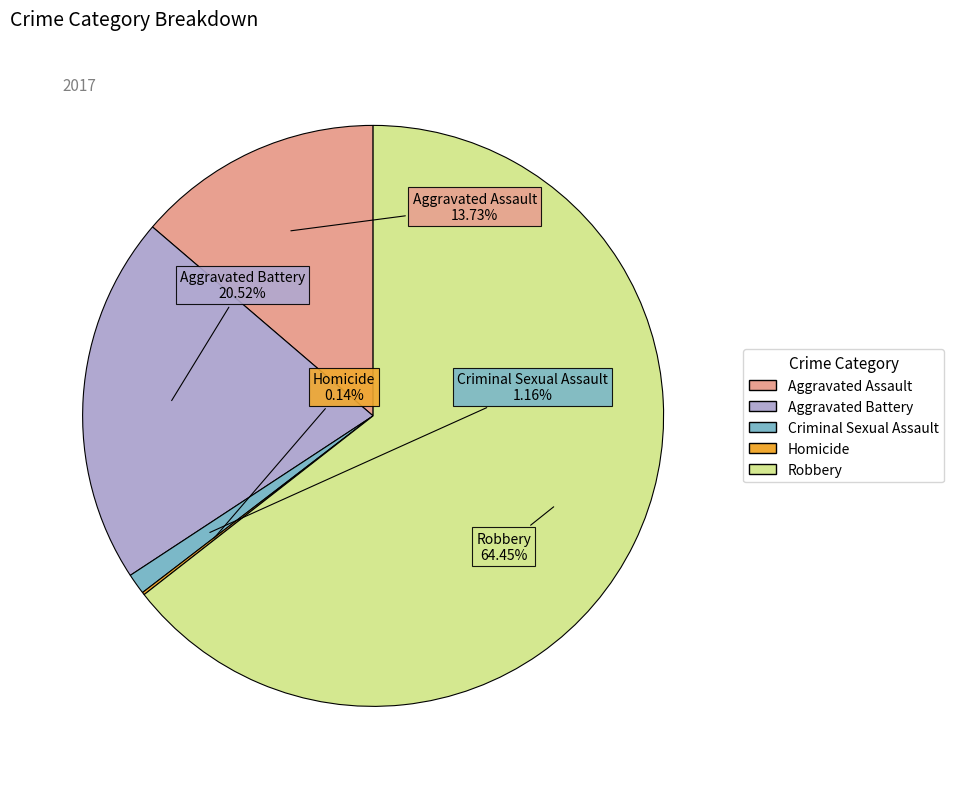

Which has a higher value, Robbery or Criminal Sexual Assault?

Robbery